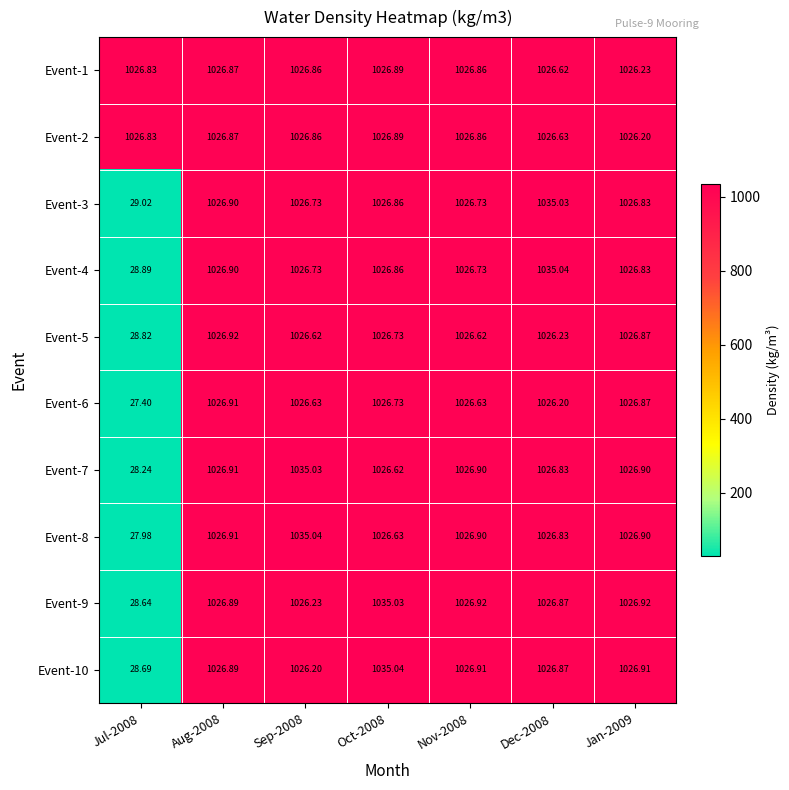

What is the difference between the highest and lowest values at Oct-2008?

8.4